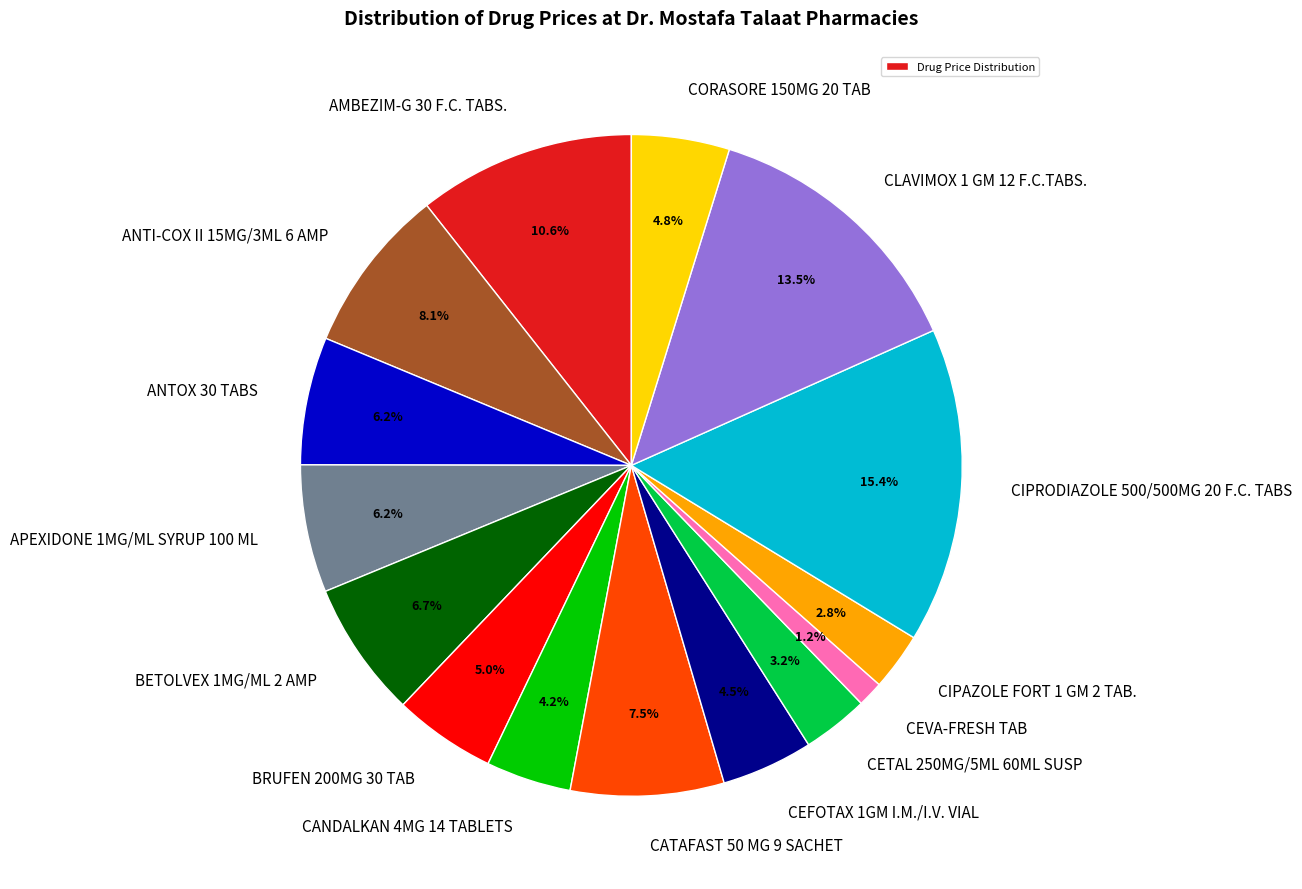

How many segments does this pie chart have?

15